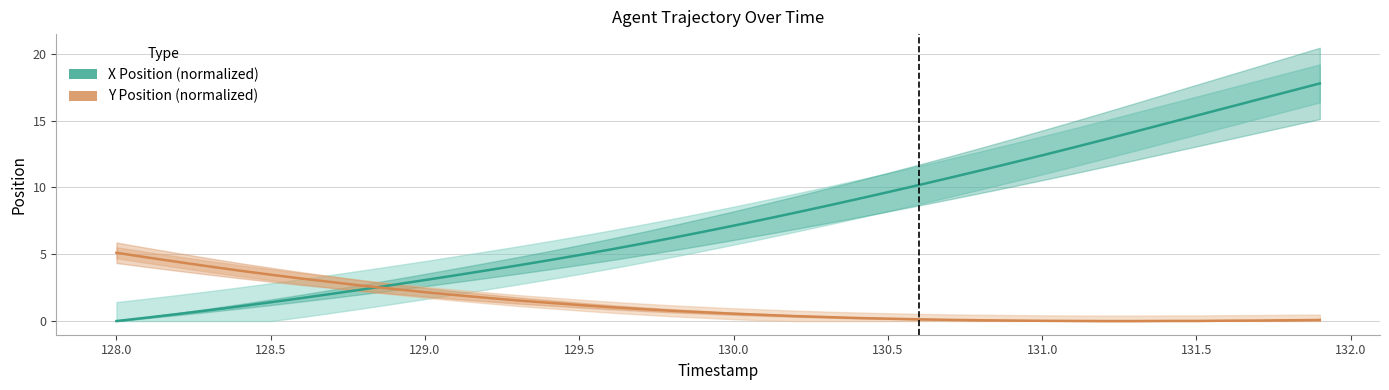

What is the value of the Y Position (normalized) point at the 9th from the left?

2.6